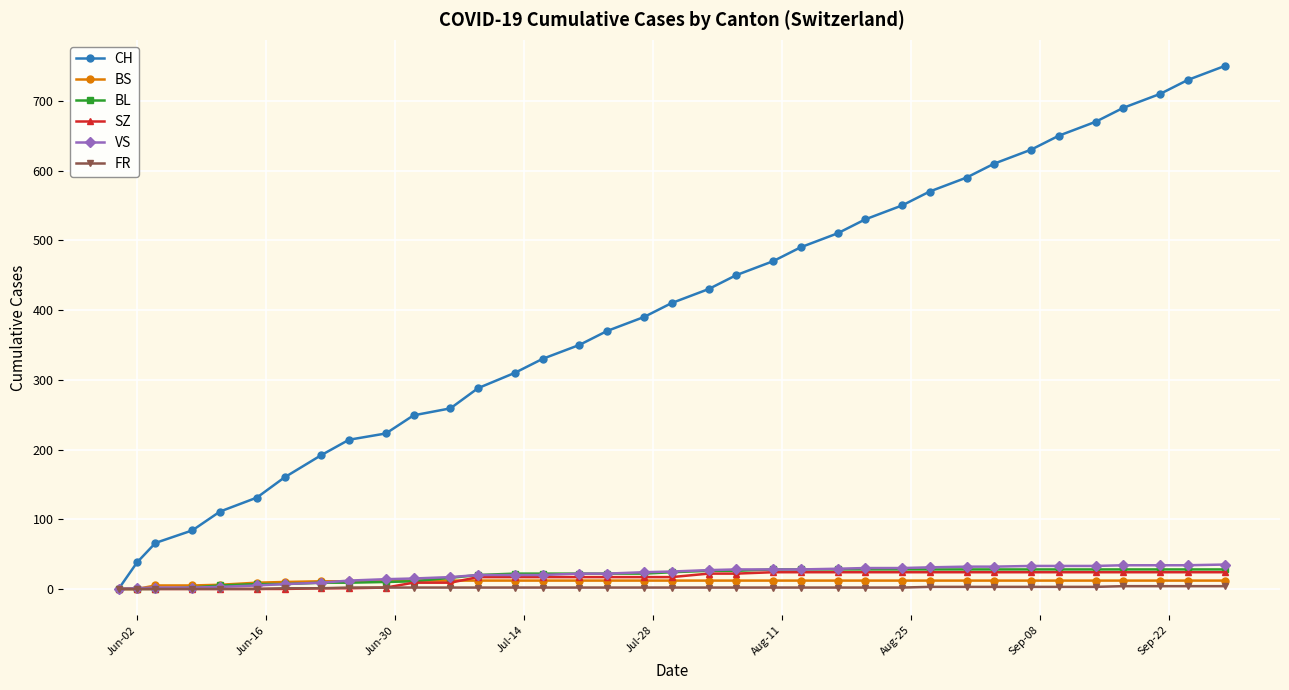

Which series has the largest range (max minus min)?

CH